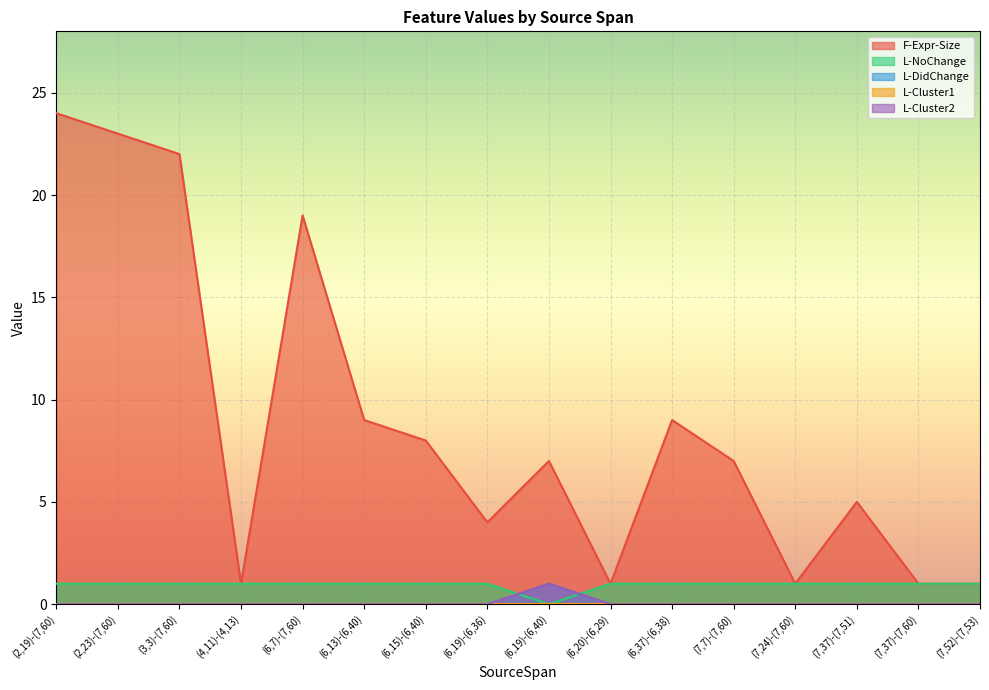

What position from the left is (2,19)-(7,60)?

1